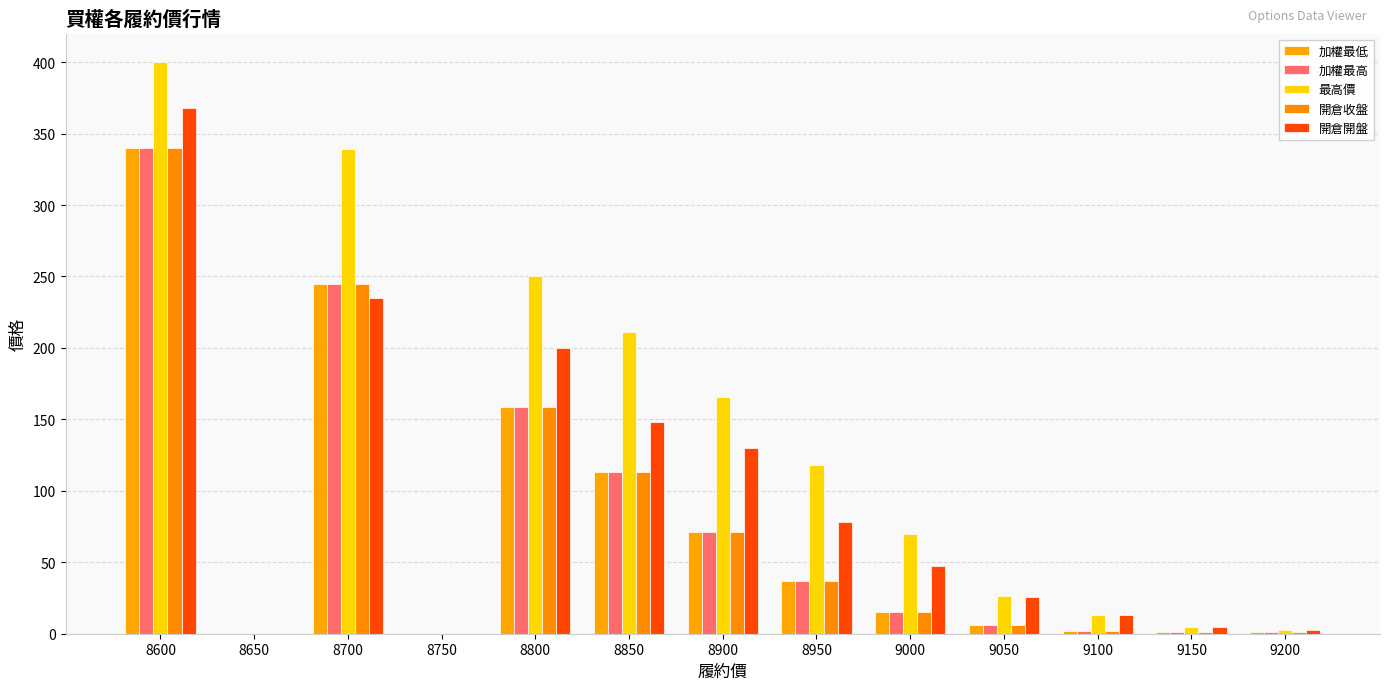

What is the value of the 加權最低 bar at the 7th from the left?

71.0